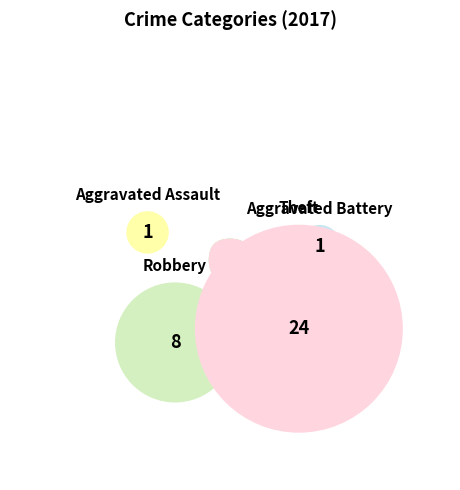

Does Theft represent more than half of the total?

Yes